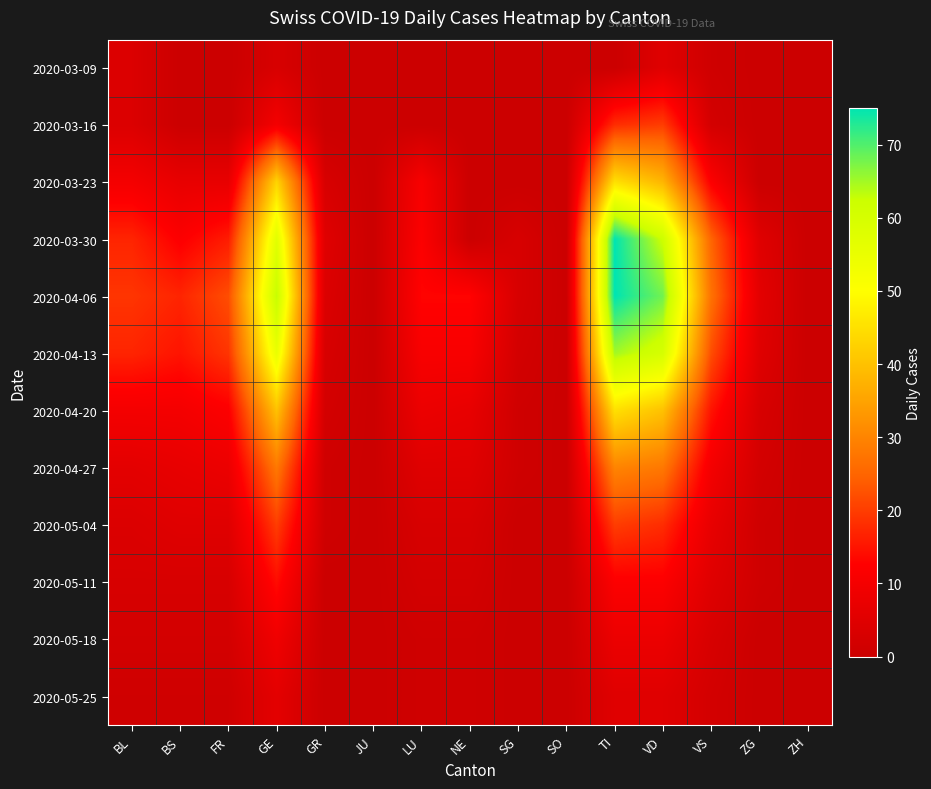

At which label does 2020-04-06 reach its peak?

TI